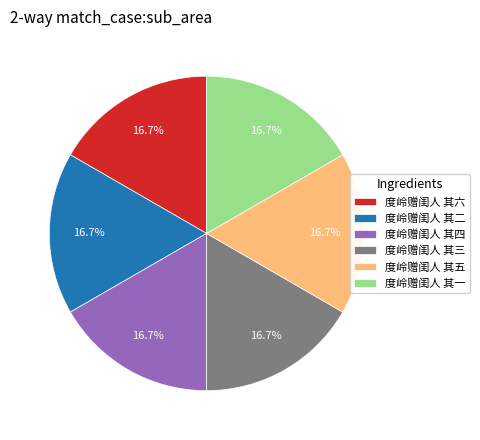

Approximately how many times larger is the value at 度岭赠闺人 其六 compared to 度岭赠闺人 其一?

1.0